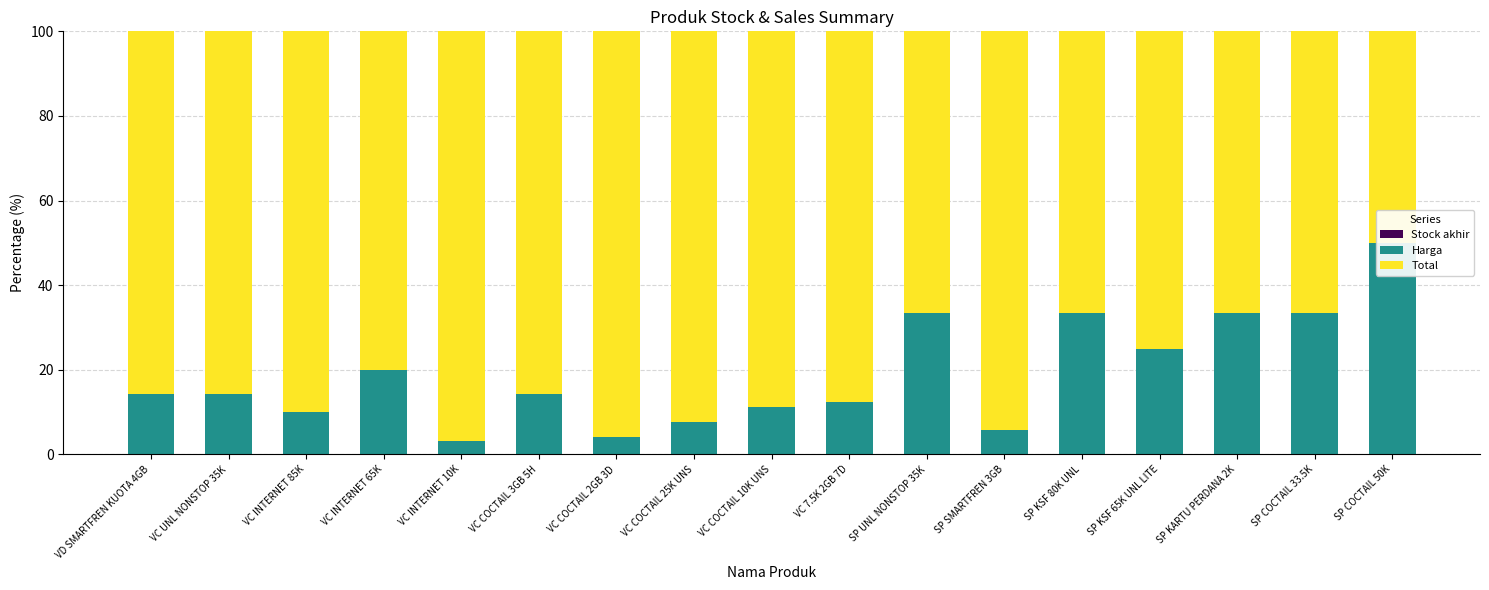

True or false: Harga has a value of 14.3 at VC UNL NONSTOP 35K.

True